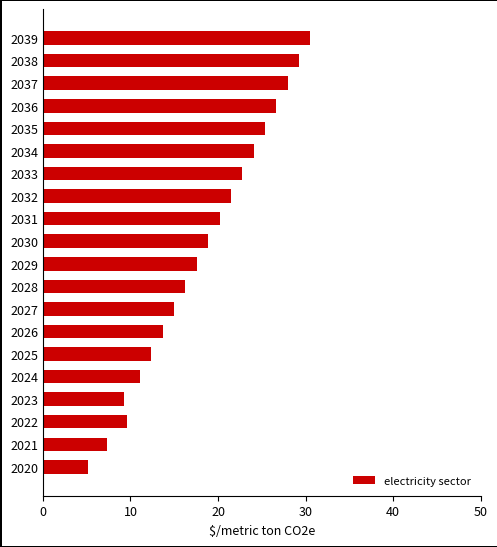

What is the difference between the second highest and minimum values?

24.1